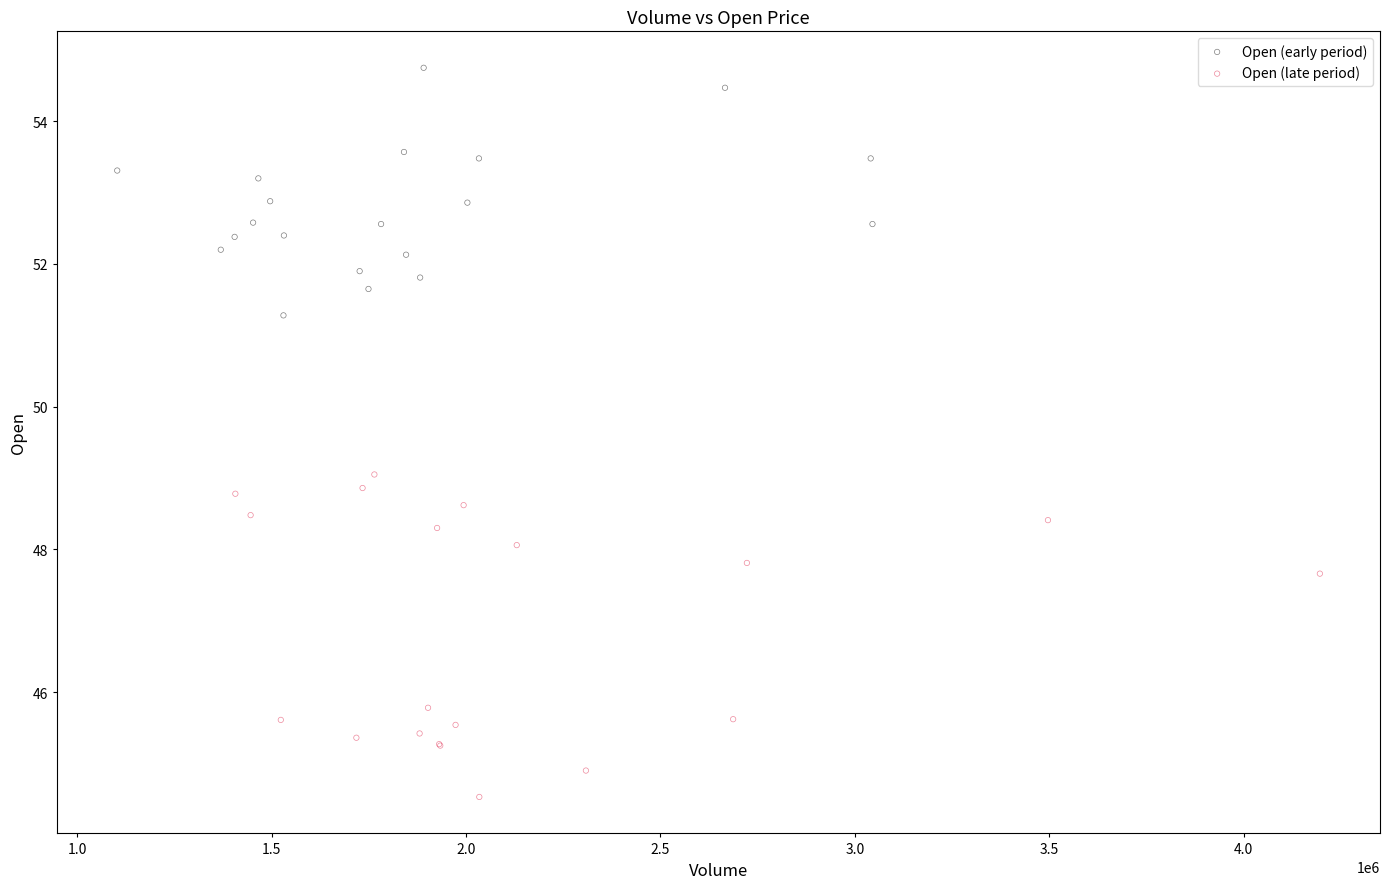

Which series reaches the minimum Y coordinate?

Open (late period)